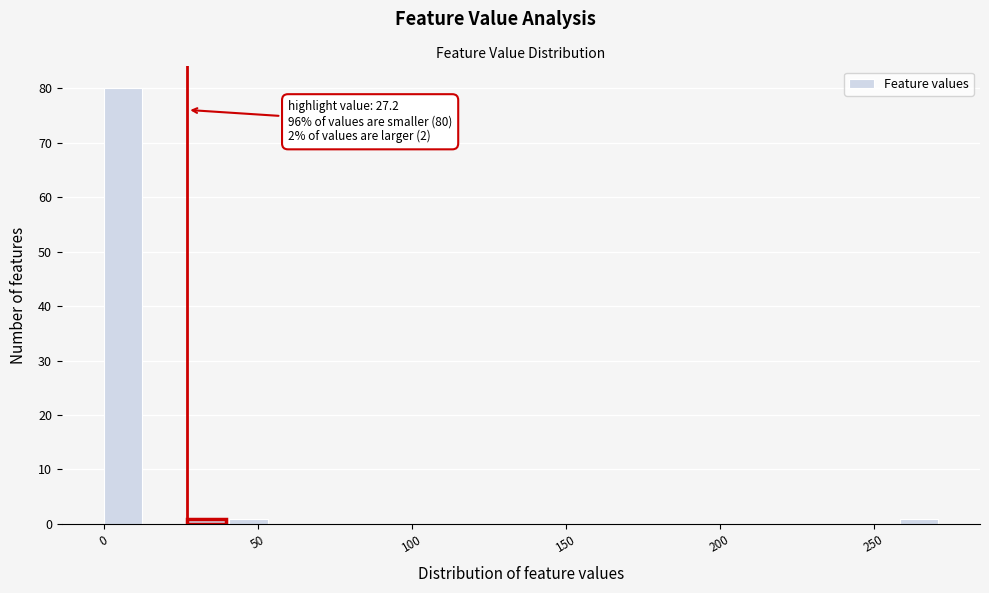

Read against the x-axis, roughly where is the centre of the tallest bar?

5